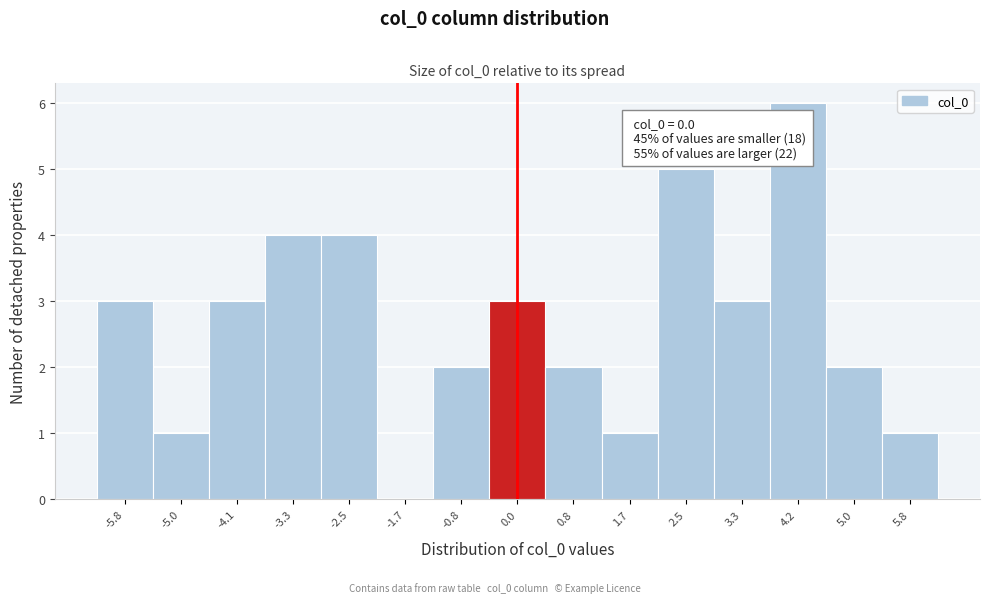

Which range on the x-axis has the tallest bar?

3.7 to 4.6